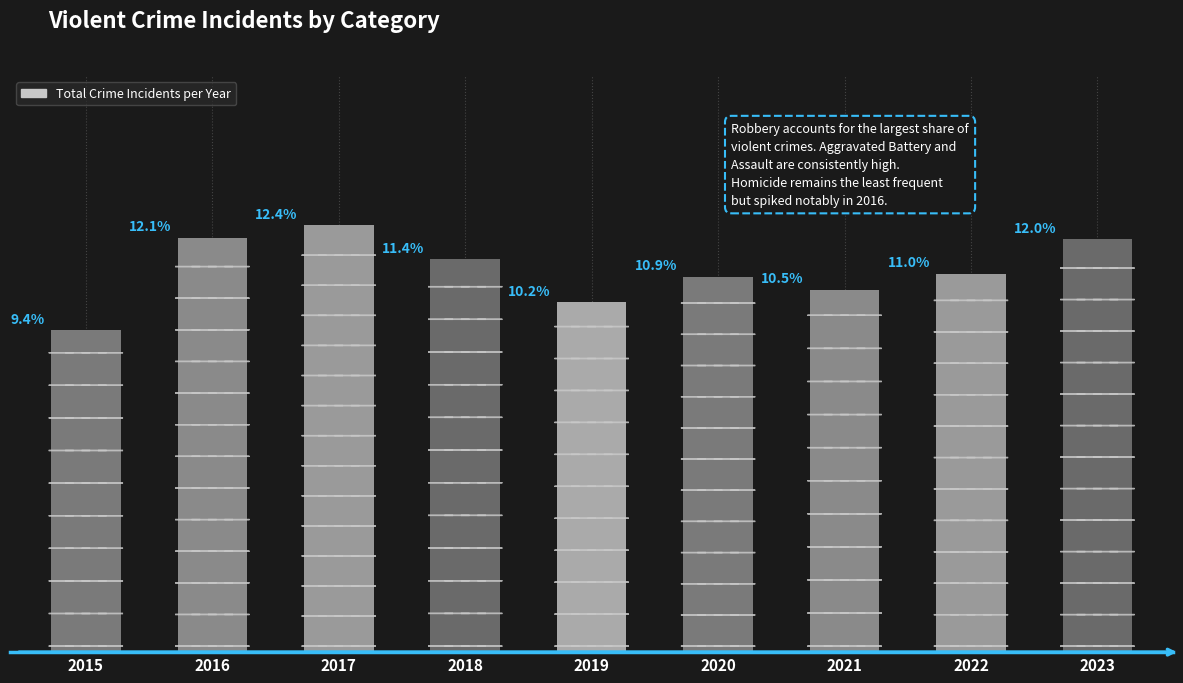

Are the bars horizontal?

No